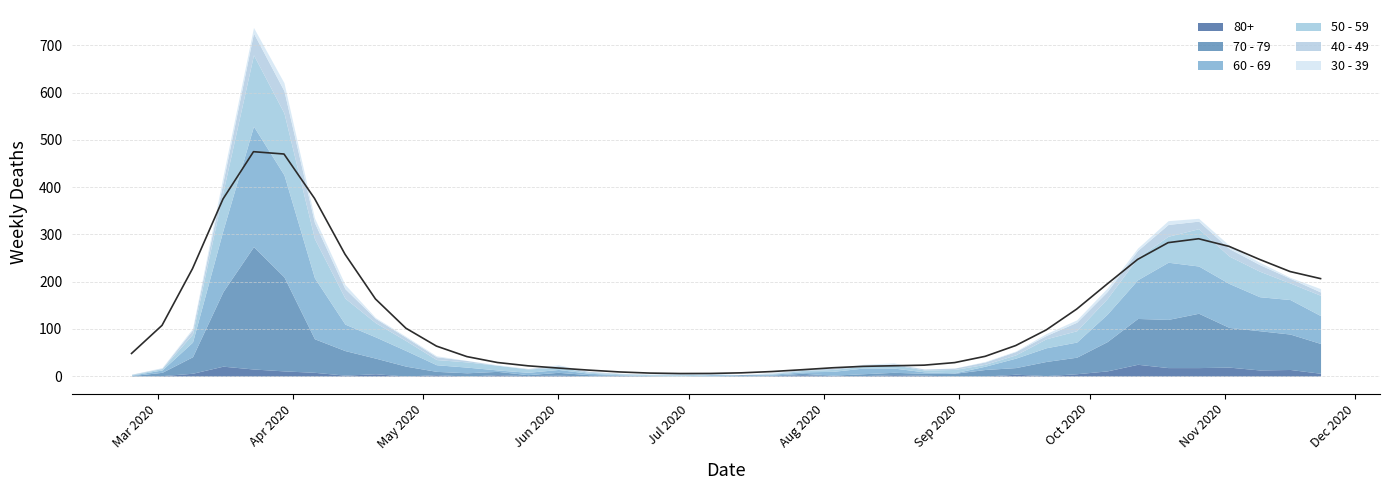

Between 2020-06-01 and 2020-11-09, which series saw the biggest shift?

70 - 79